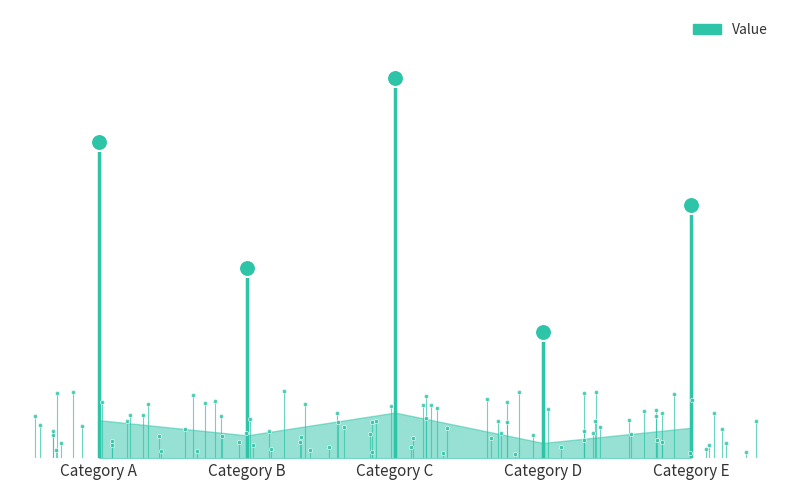

What is the ratio of the value at Category B to the value at Category E?

0.8